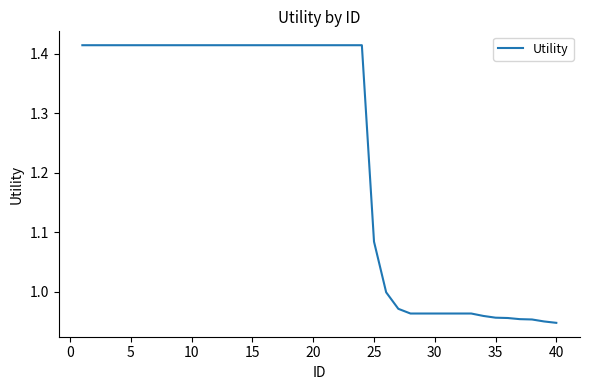

What is the difference between the maximum and minimum values?

0.5